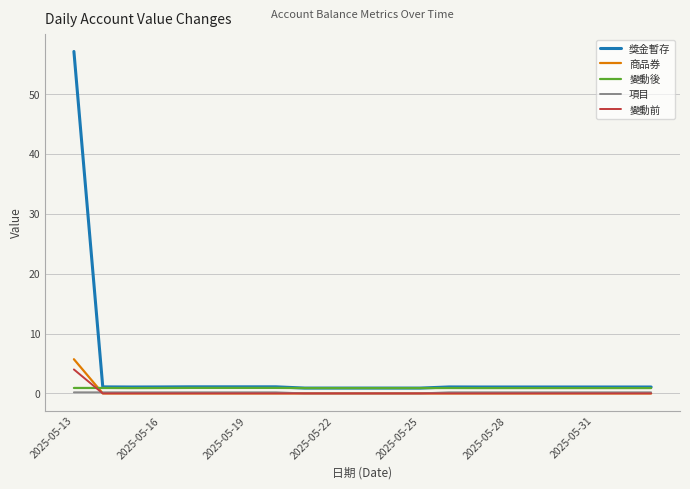

Which series has the largest range (max minus min)?

獎金暫存